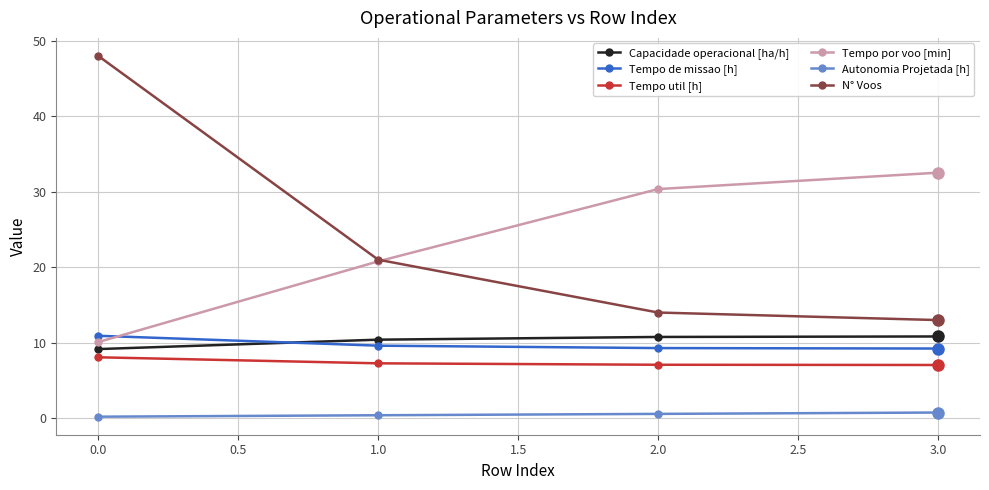

How many distinct data groups are displayed?

6